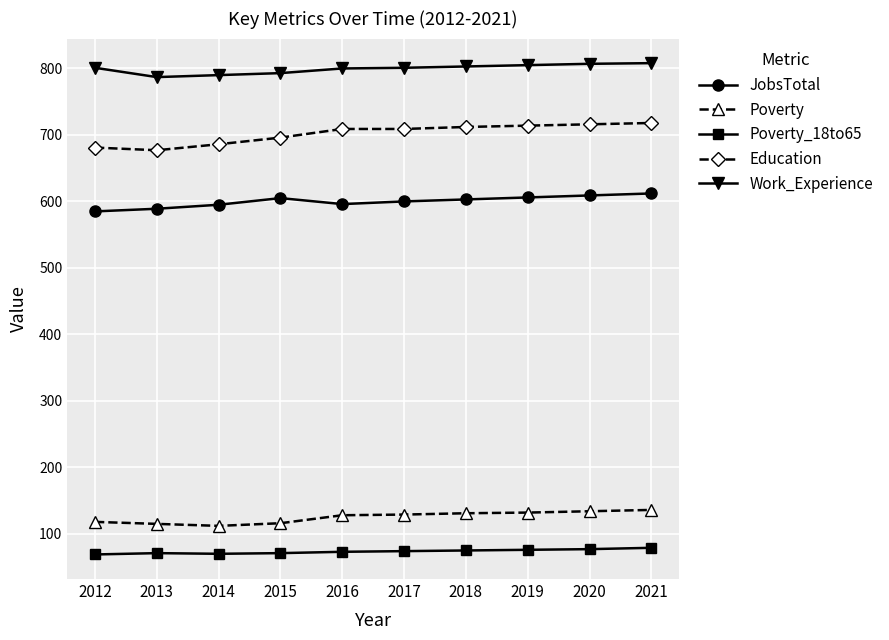

What is the difference between the highest and lowest values at 2012?

732